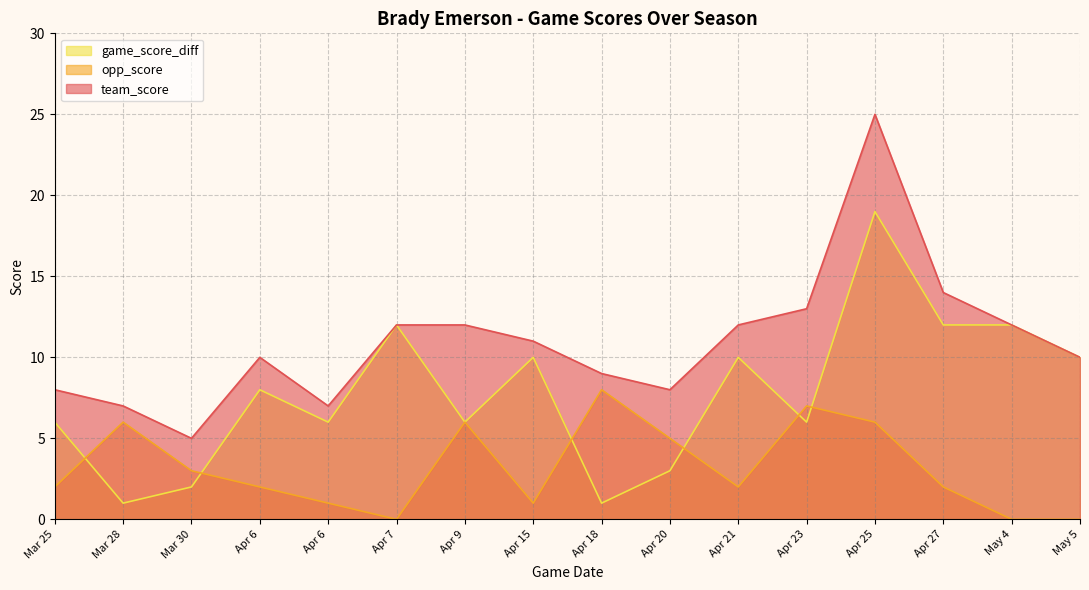

True or false: team_score and game_score_diff cross at least once.

False